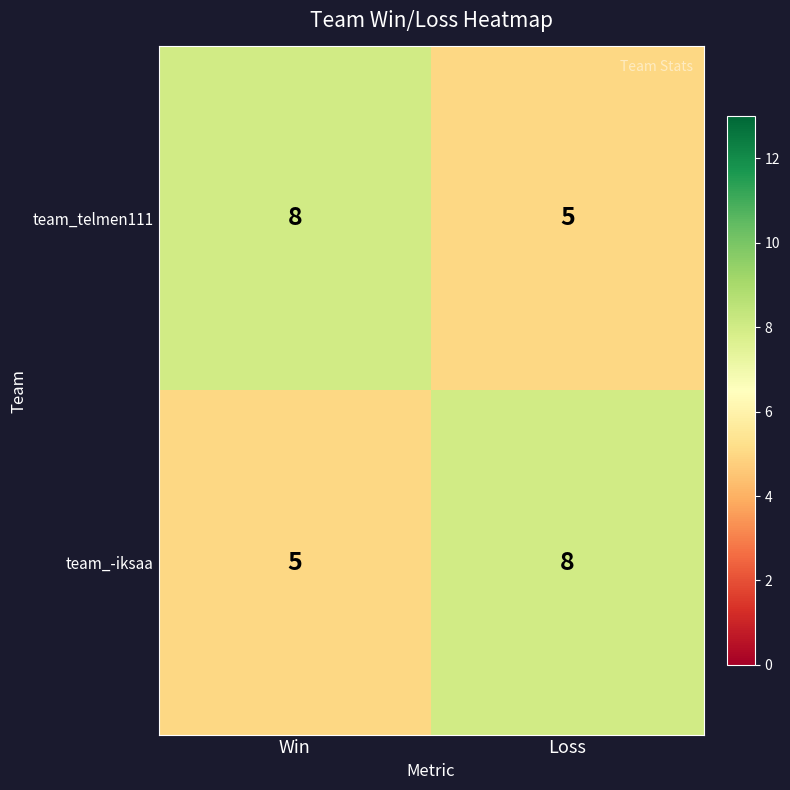

What is the total value across all series at Win?

13